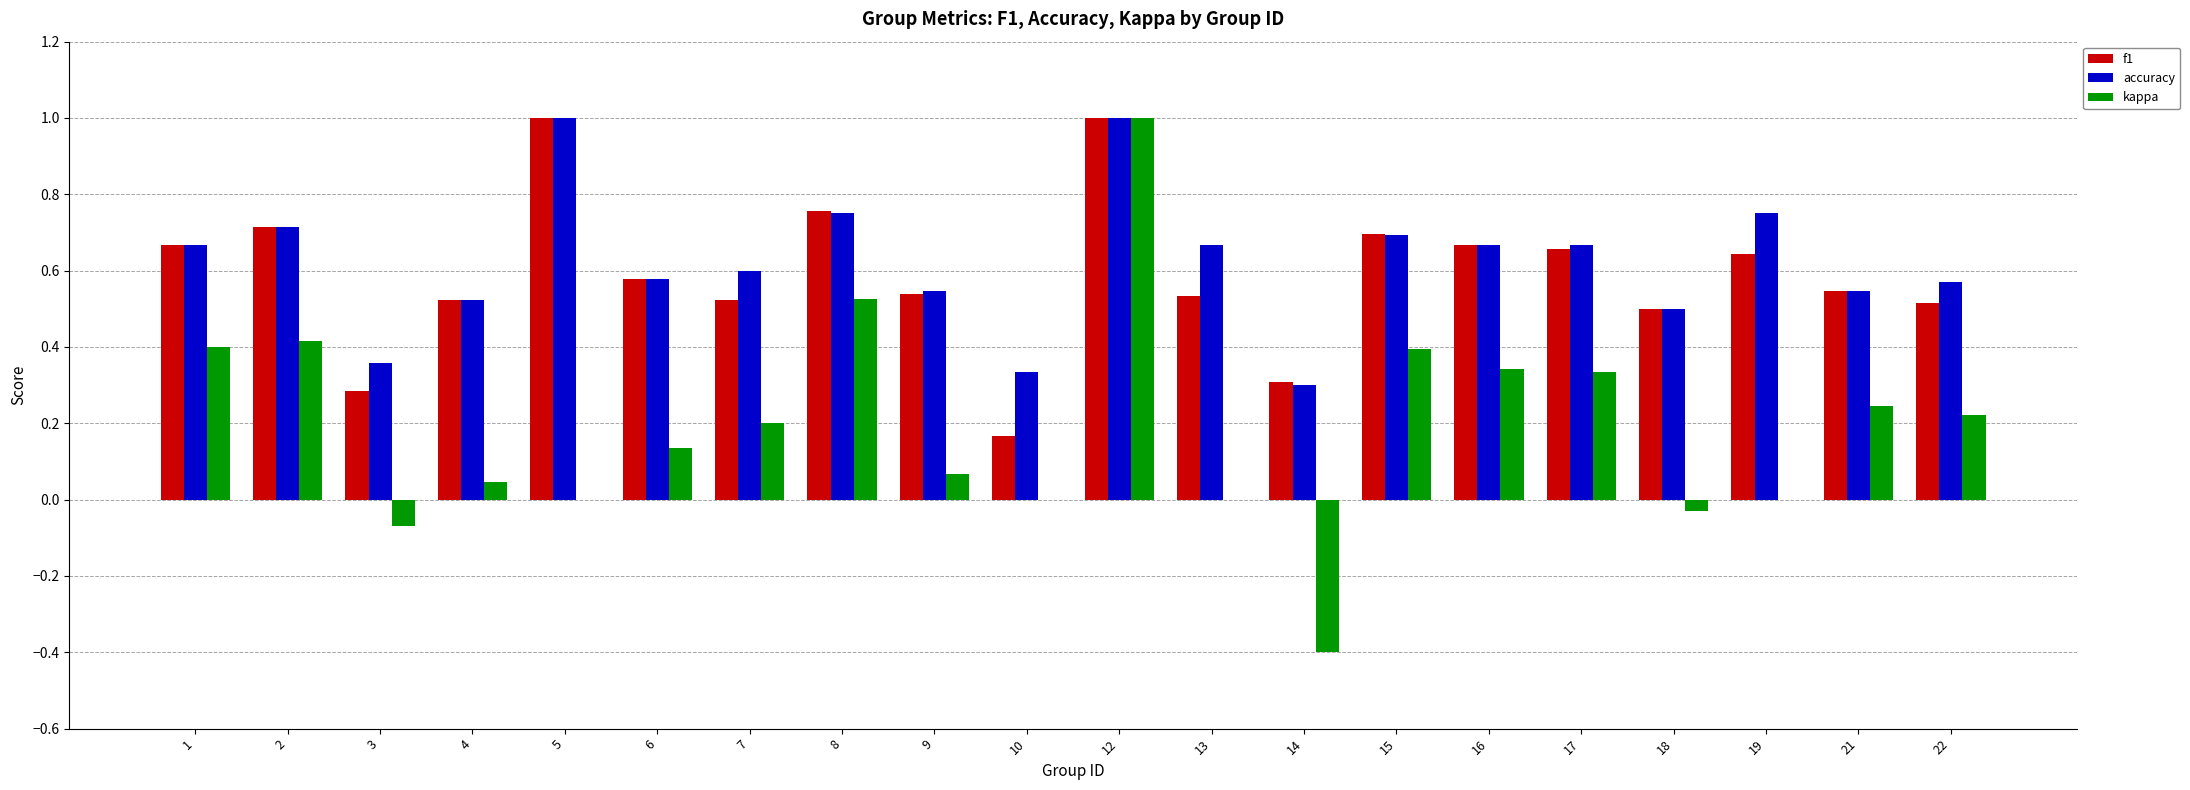

How many data points does each series have?

20